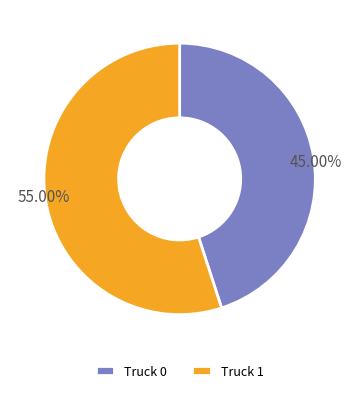

True or false: Truck 0 accounts for 45% of the total.

True